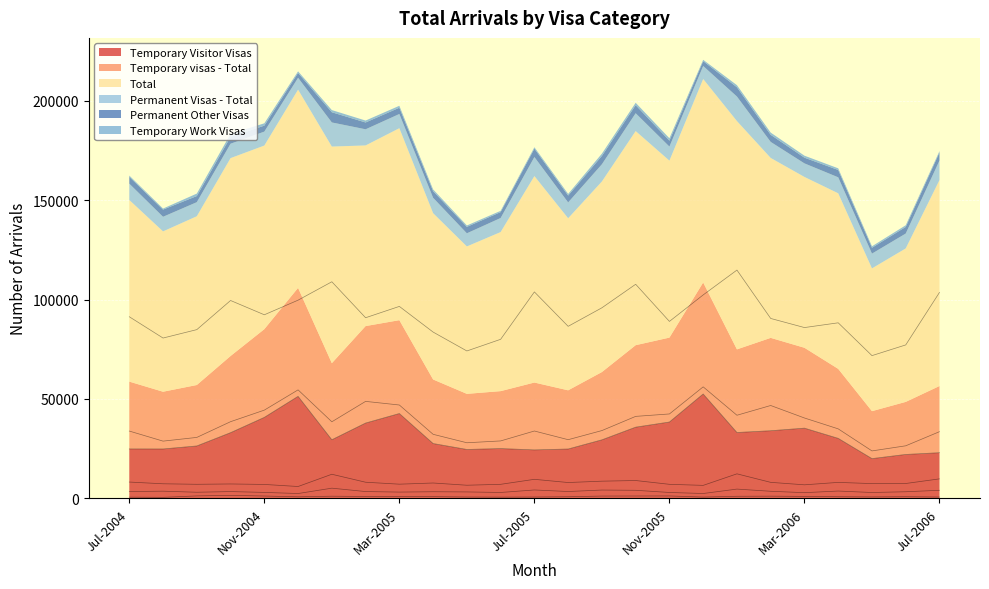

At which label does Temporary visas - Total reach its peak?

Dec-2005